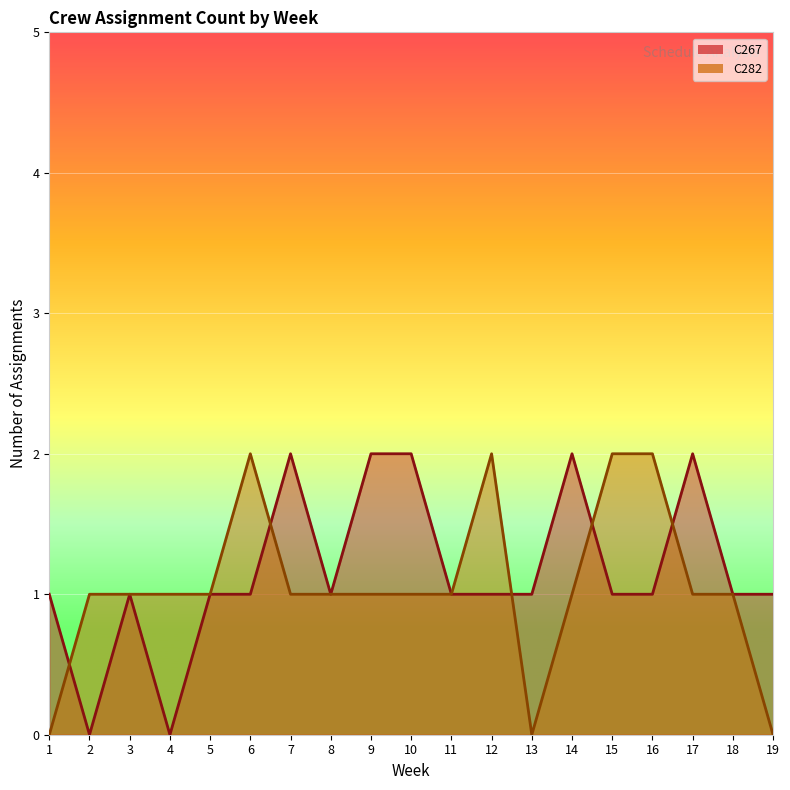

How many categories are shown in the chart?

19